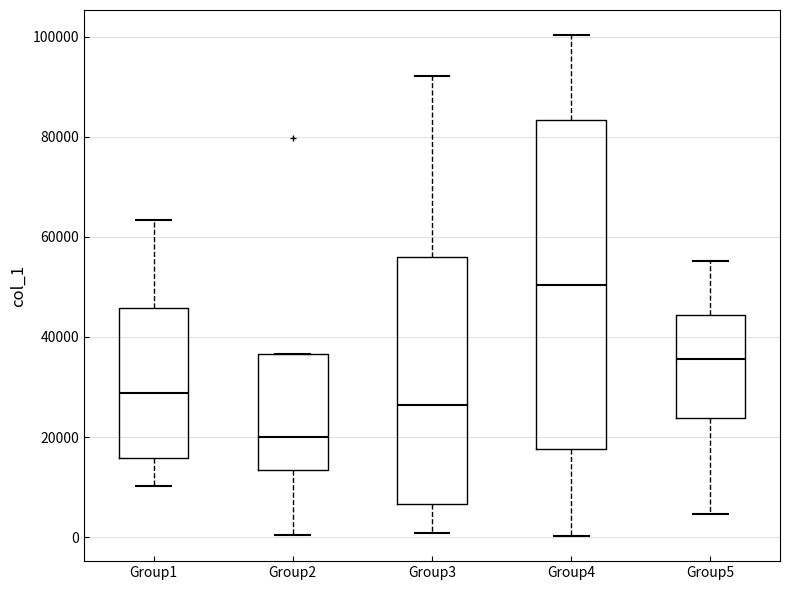

Where is the lower edge of the box for Group1 on the y-axis? The values are not printed on the chart, so give them approximately, as read against the axis.

16000